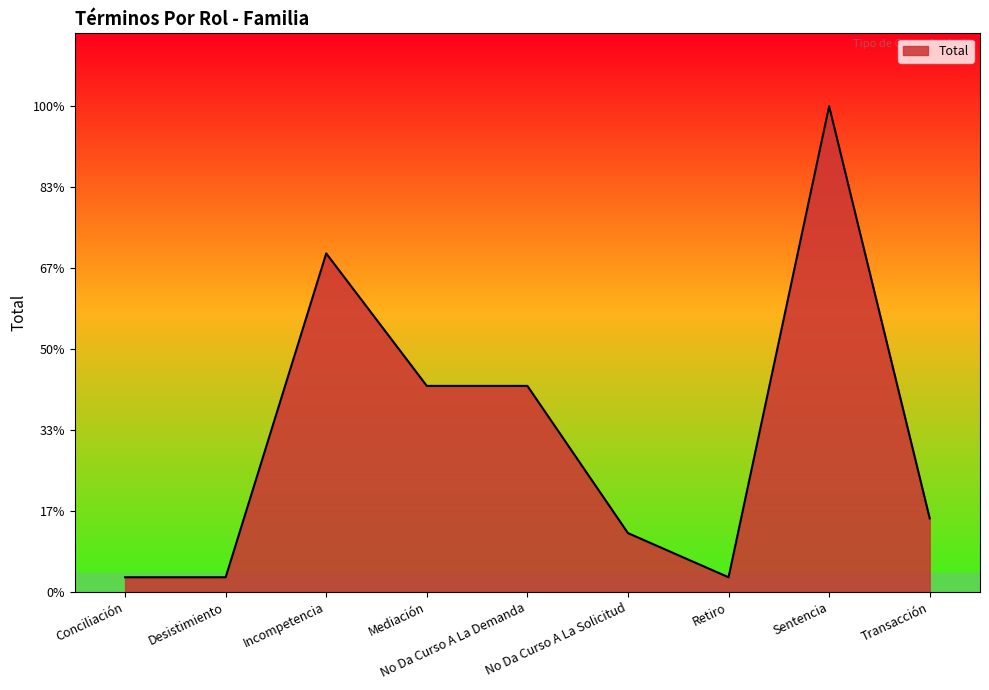

Is this an area chart (filled region under the line)?

Yes